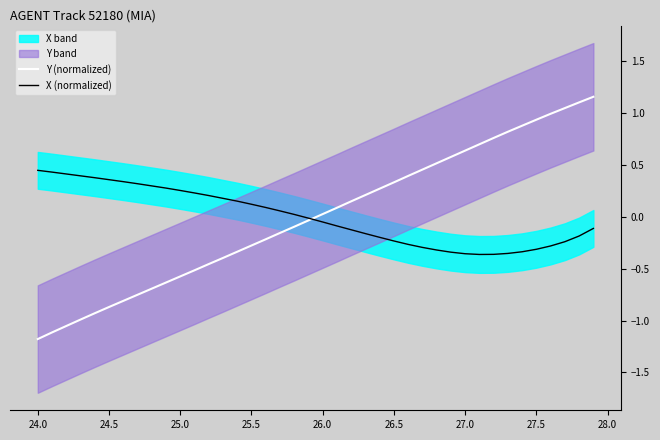

At how many categories does at least one series exceed 0?

39